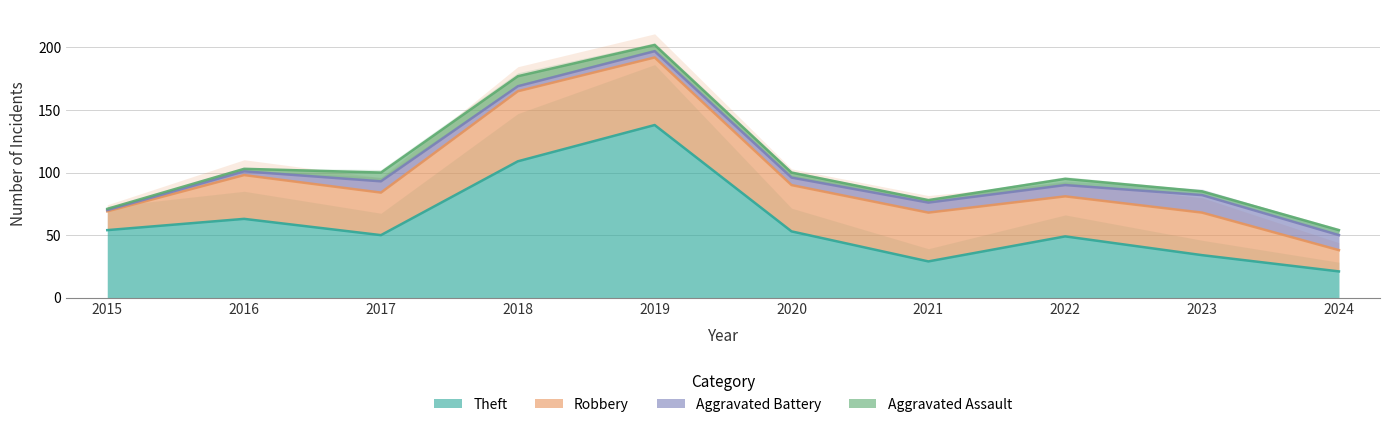

What is the average value of the Aggravated Battery series?

7